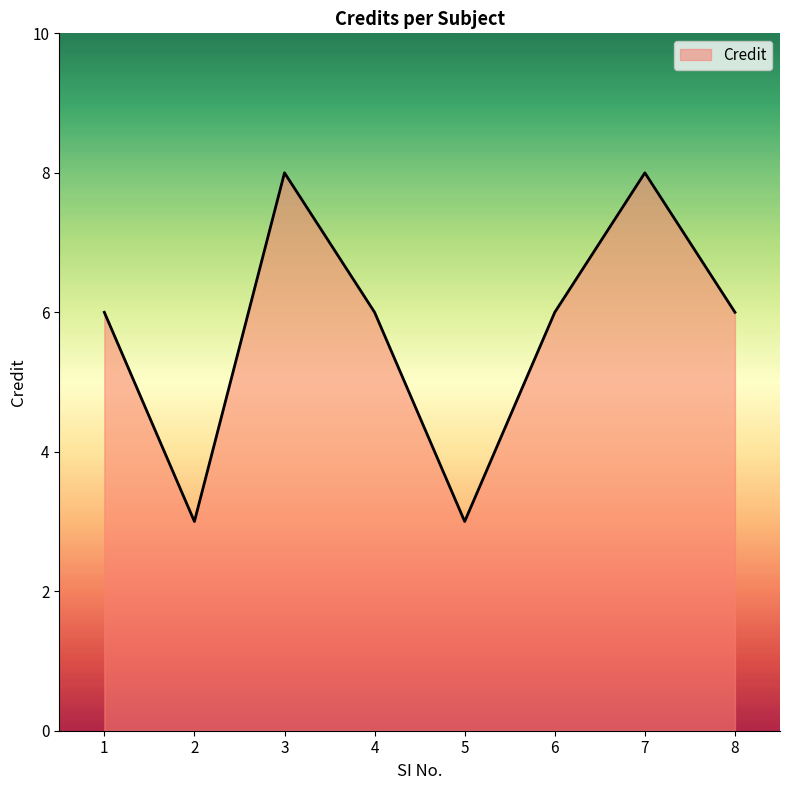

Count the values in the range 6 to 8.

6